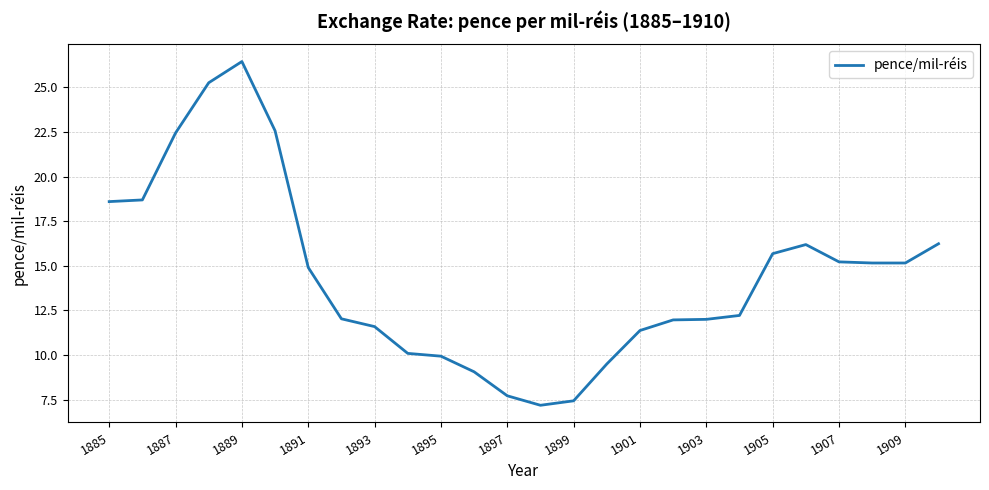

What is the average value?

14.4